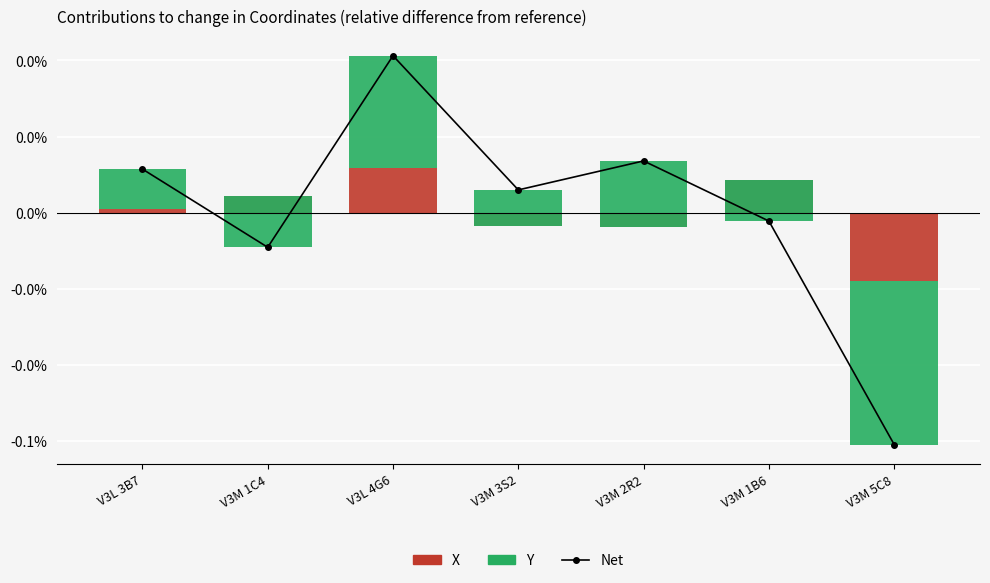

Rank the series at V3M 2R2 from lowest to highest value.

X, Net, Y